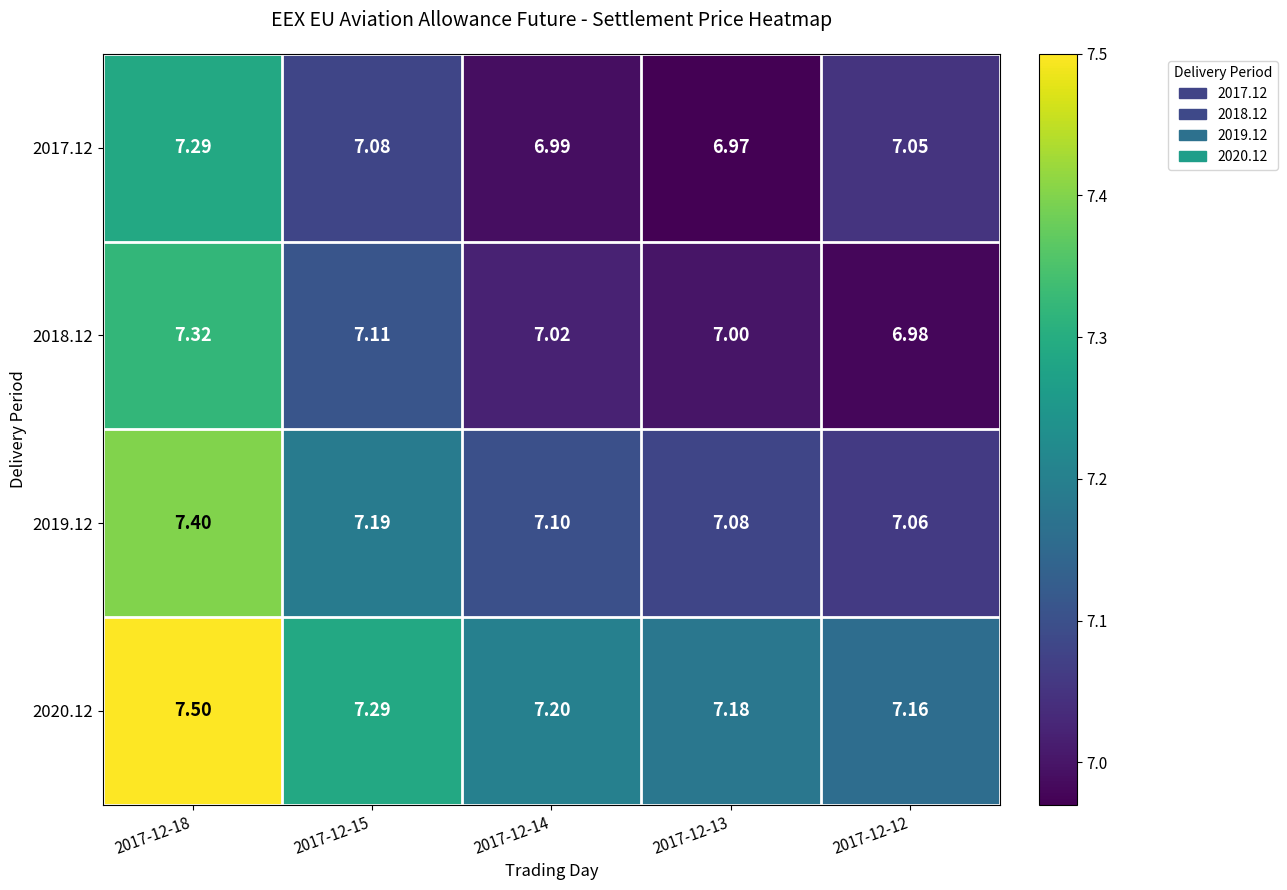

Rank the series at 2017-12-15 from lowest to highest value.

2017.12, 2018.12, 2019.12, 2020.12